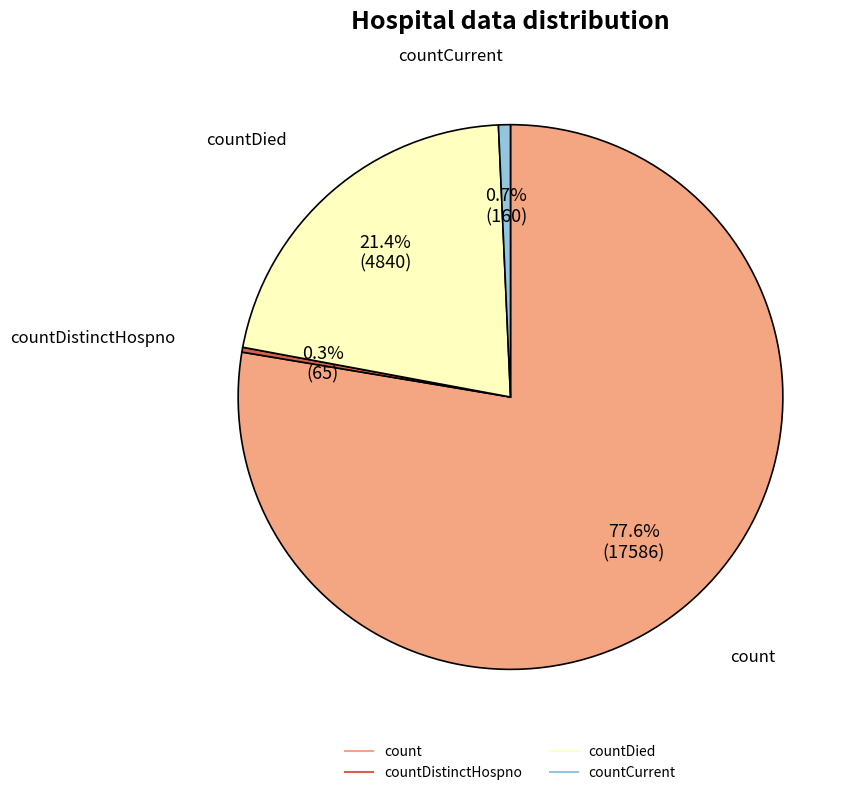

Is there a majority slice in this chart?

Yes